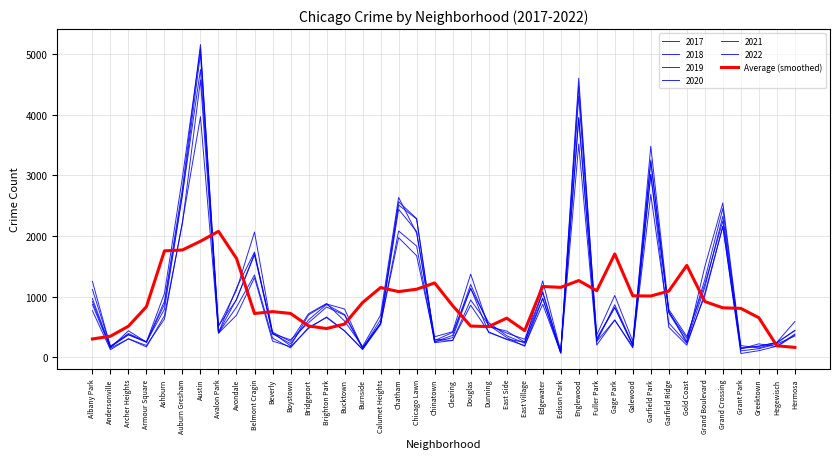

Count the number of categories in the chart.

40